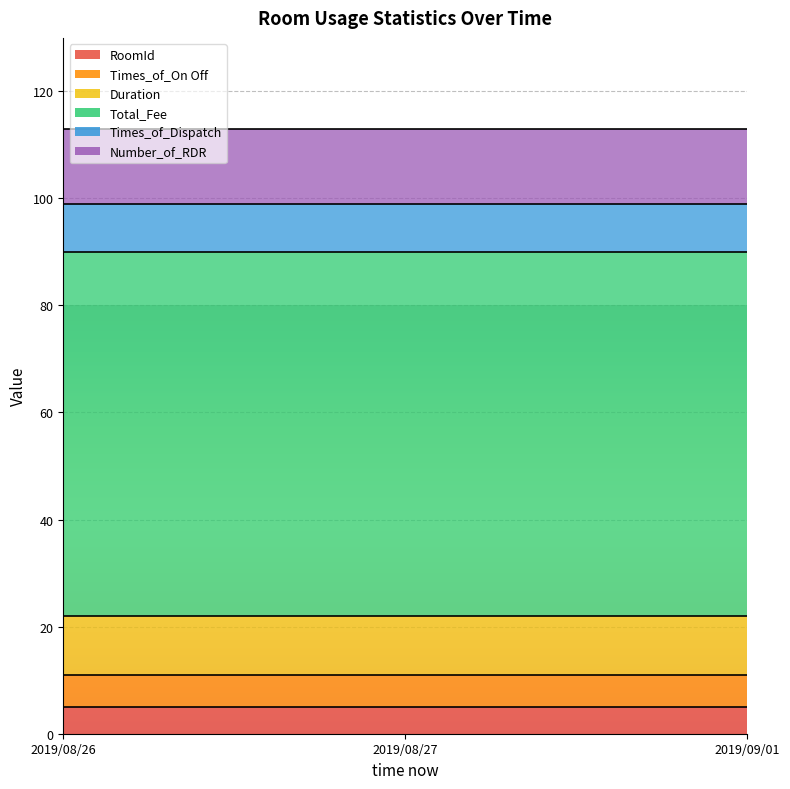

What are all the series names shown in the legend?

RoomId, Times_of_On Off, Duration, Total_Fee, Times_of_Dispatch, Number_of_RDR